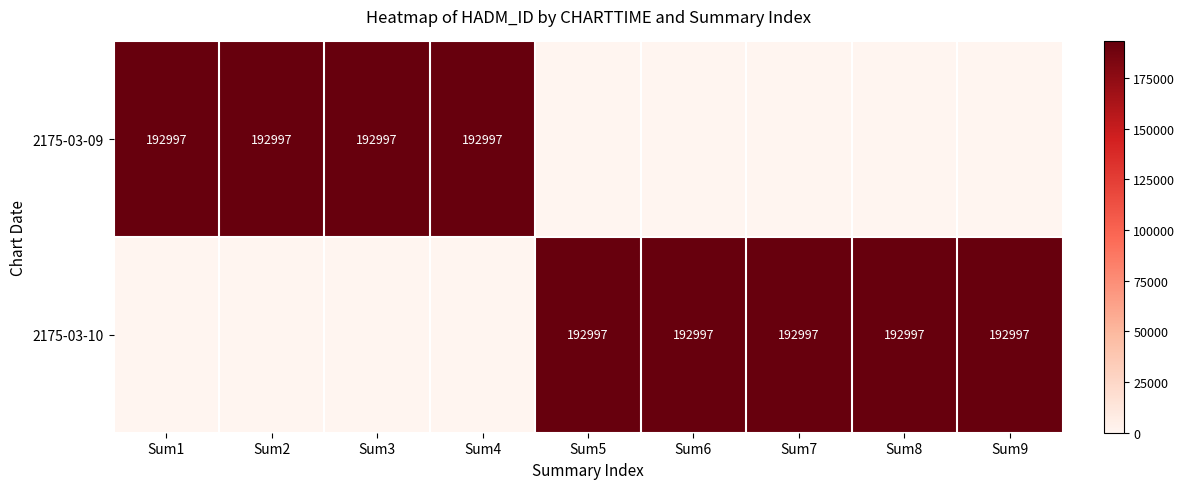

Which has a higher value, Sum1 or Sum9?

Sum1